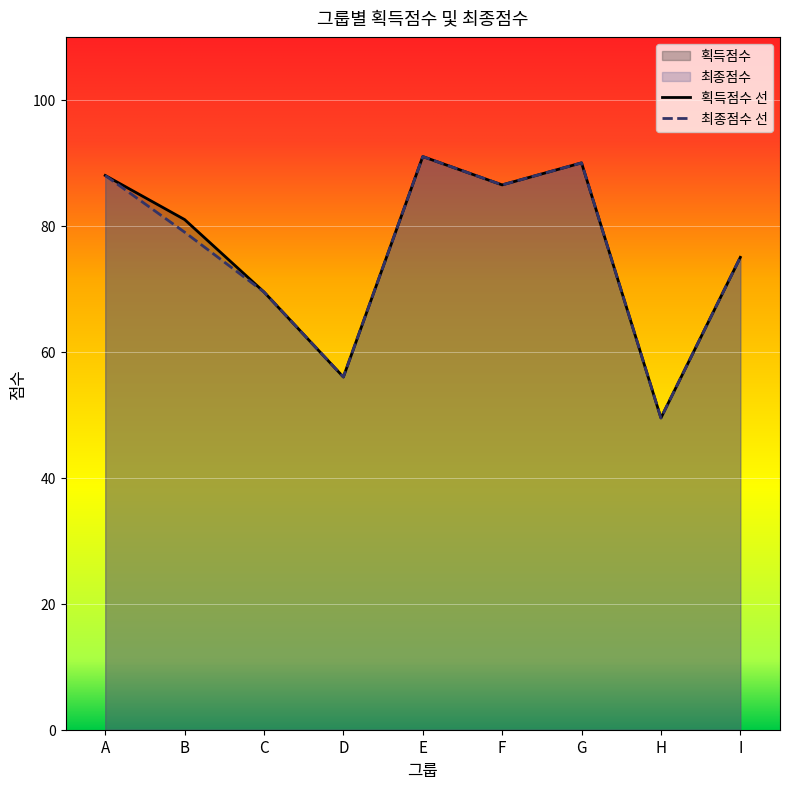

What is the sum of the 획득점수 values at G and A?

178.0